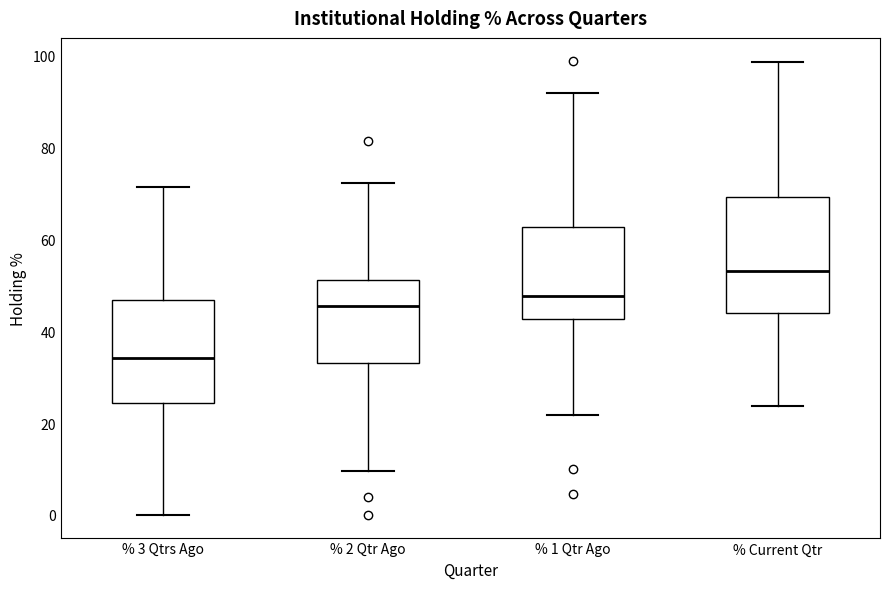

Comparing the boxes themselves (not the whiskers), which one is the tallest?

% Current Qtr